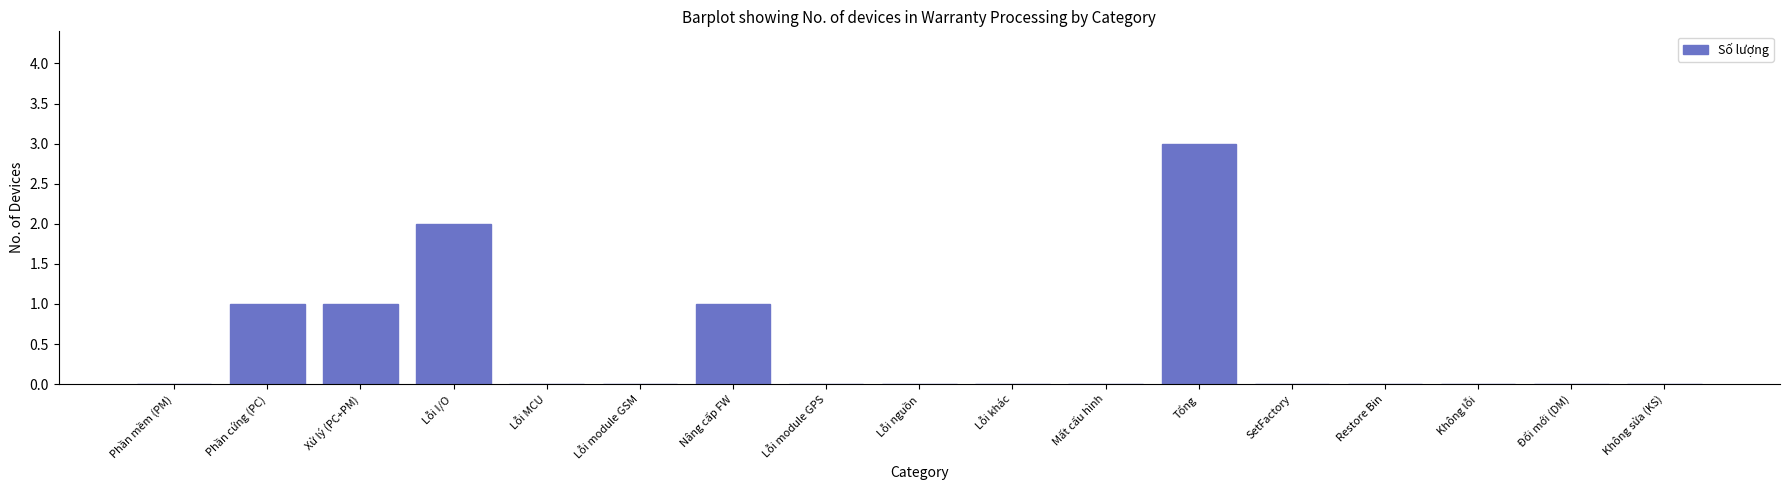

Reading right to left, what are all the values shown in this chart?

Không sửa (KS)=0	Đổi mới (DM)=0	Không lỗi=0	Restore Bin=0	SetFactory=0	Tổng=3	Mất cấu hình=0	Lỗi khác=0	Lỗi nguồn=0	Lỗi module GPS=0	Nâng cấp FW=1	Lỗi module GSM=0	Lỗi MCU=0	Lỗi I/O=2	Xử lý (PC+PM)=1	Phần cứng (PC)=1	Phần mềm (PM)=0